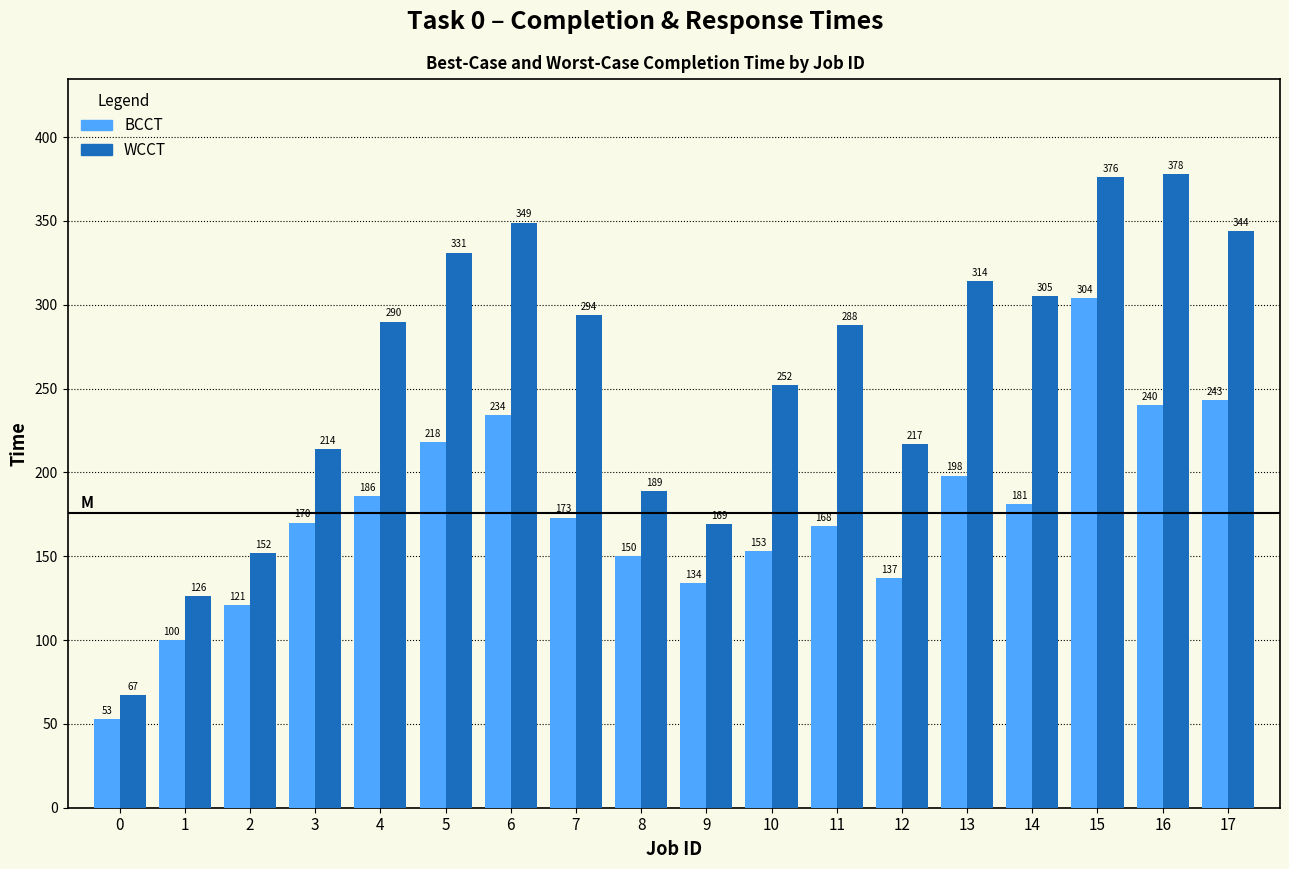

The value of BCCT at 1 is 59. True or false?

False